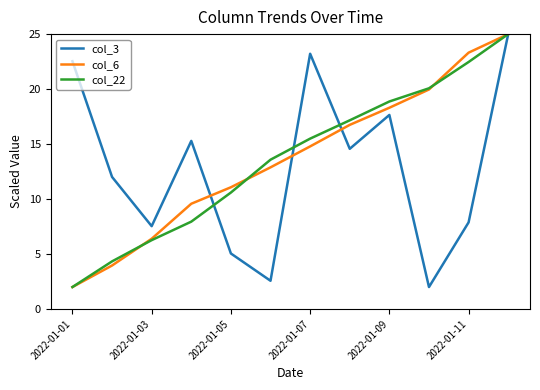

How many series are shown in this chart?

3